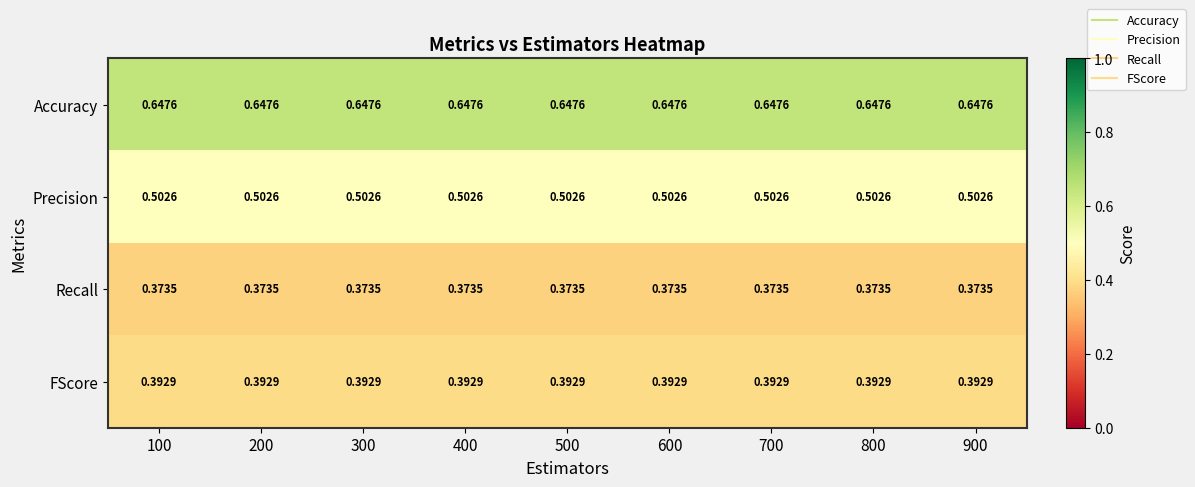

At how many categories does at least one series exceed 0?

9